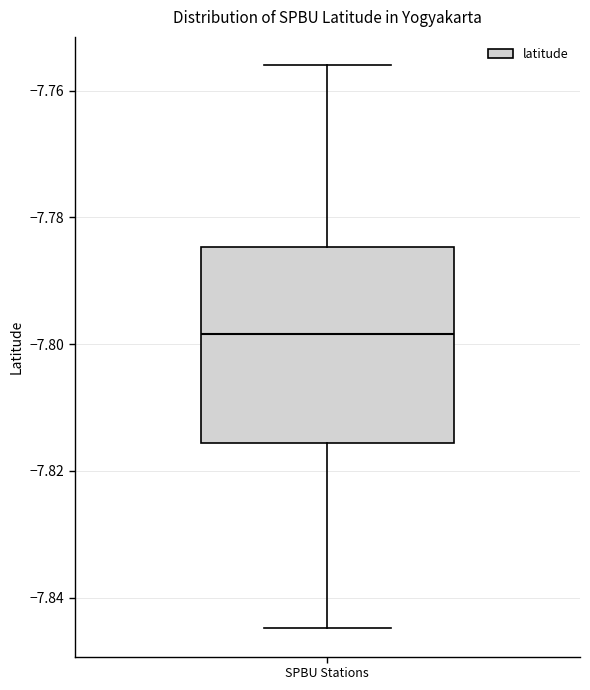

Read this box plot against the y-axis: the position of the median line, the range covered by the box, and the ends of both whiskers. The values are not printed on the chart, so give them approximately, as read against the axis.

median -7.798, box -7.816 to -7.784, whiskers -7.844 to -7.756